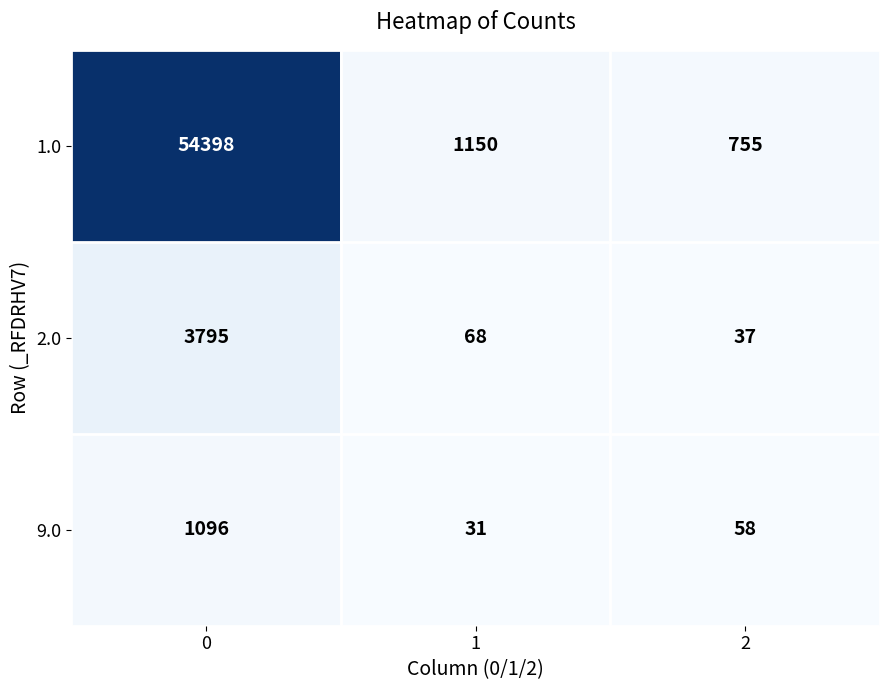

At 1, list the series in order from smallest to largest.

9.0, 2.0, 1.0